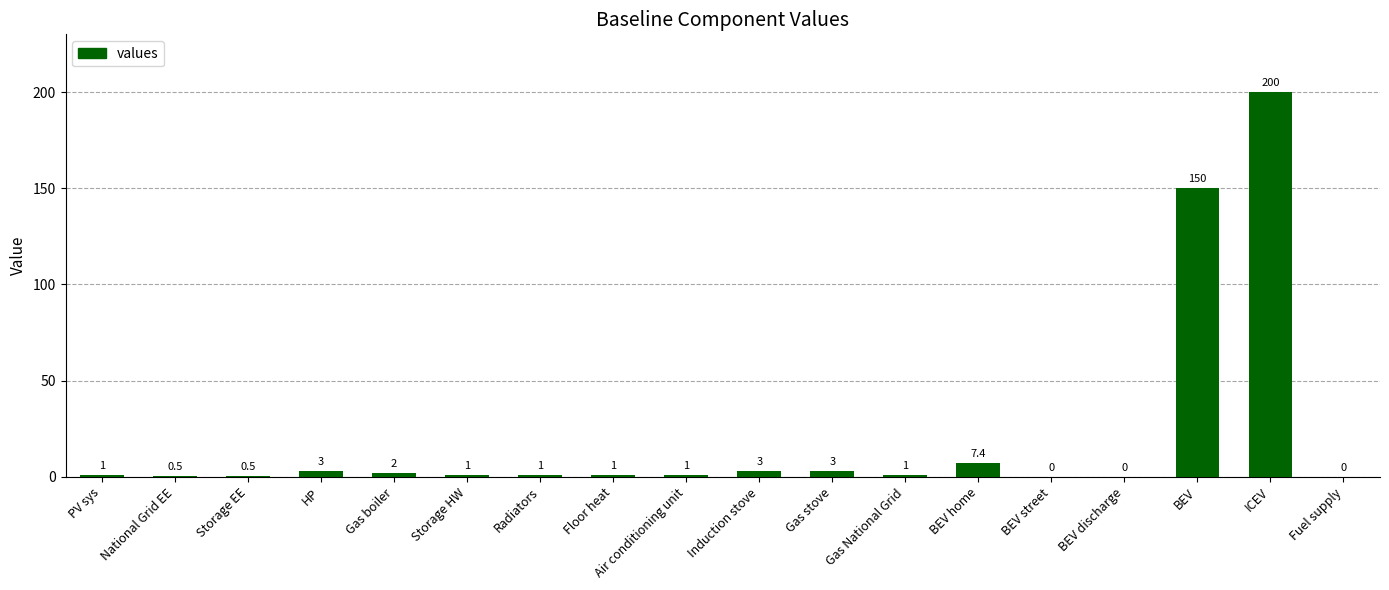

What is the change in value from National Grid EE to BEV home?

+6.9